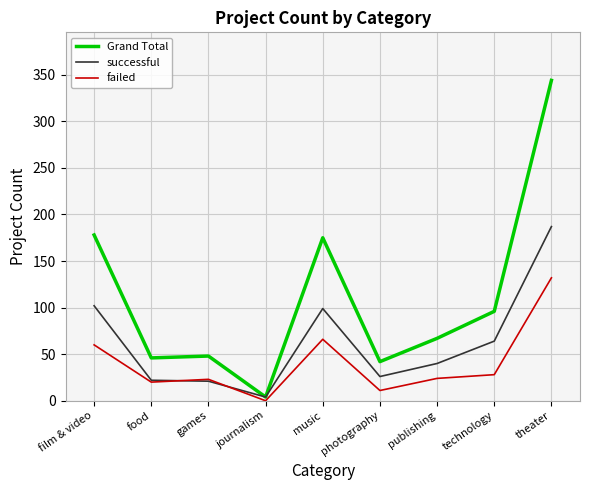

What is the spread (max minus min) of values at technology?

68